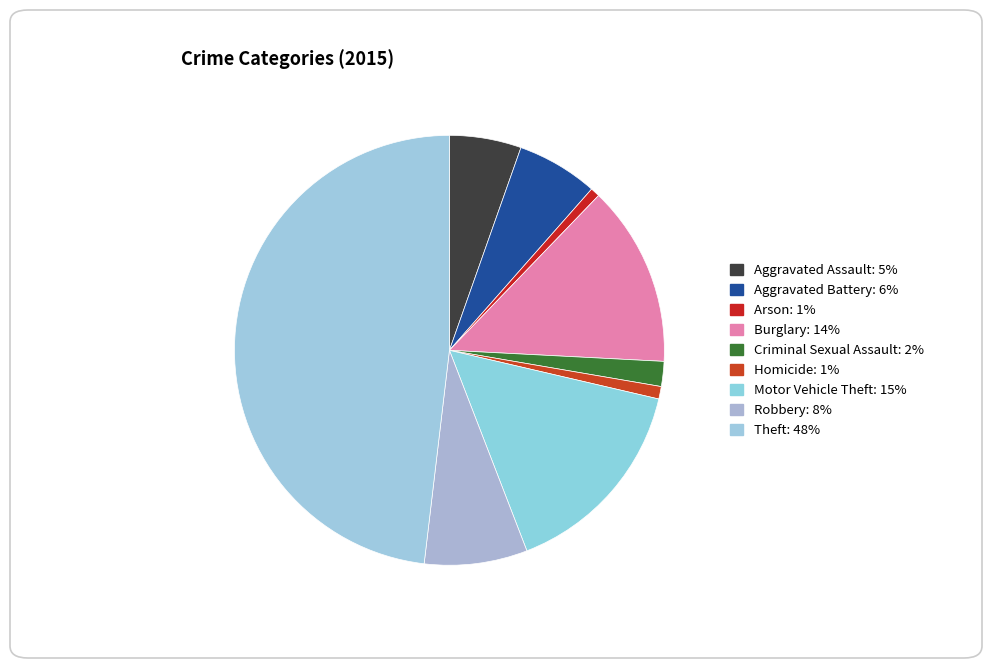

To the nearest percent, what is the combined percentage of Aggravated Battery and Arson?

7%